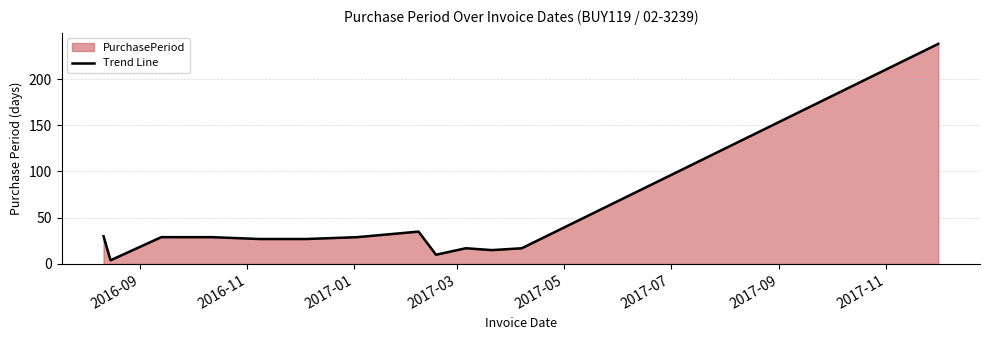

What is the maximum value shown in the chart?

238